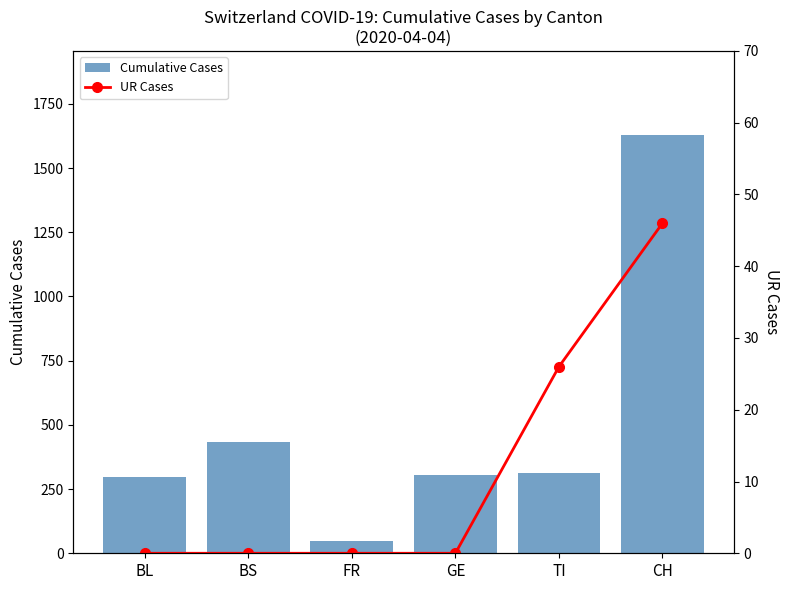

The value of UR Cases at BL is -23. True or false?

False